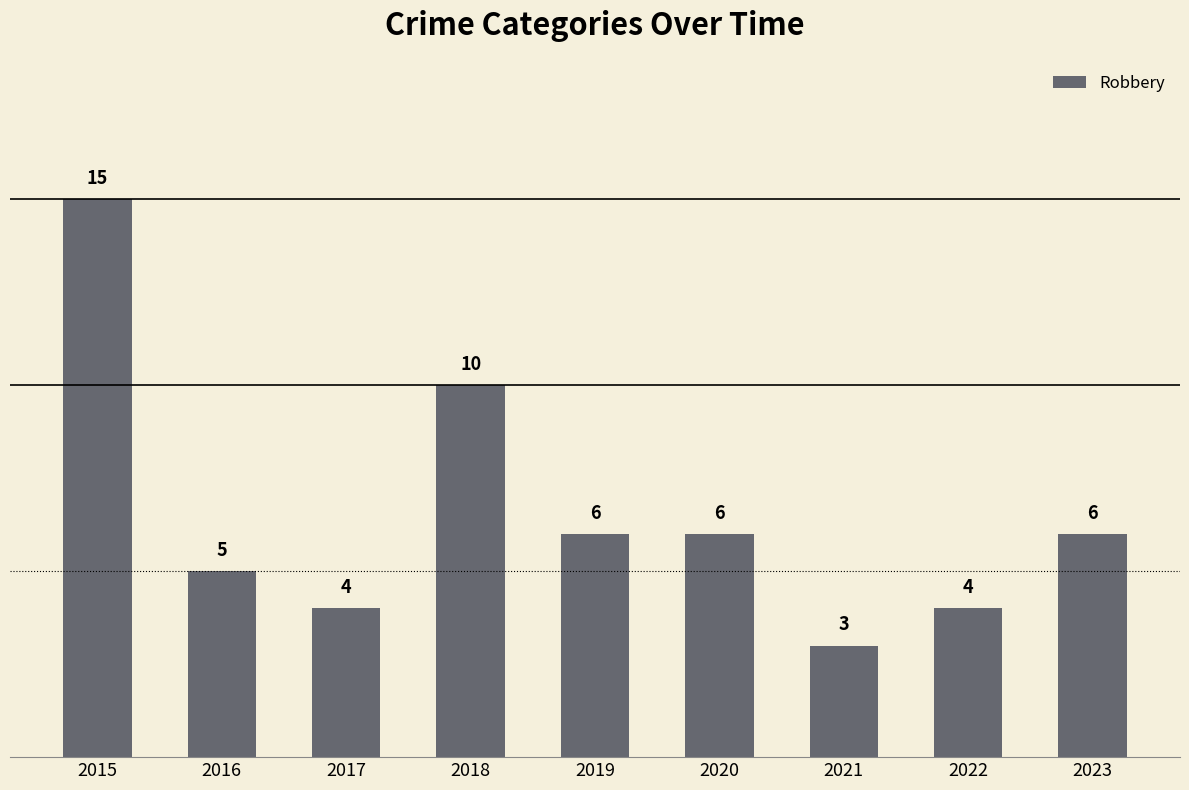

At which category does the chart reach its minimum across all series?

2021